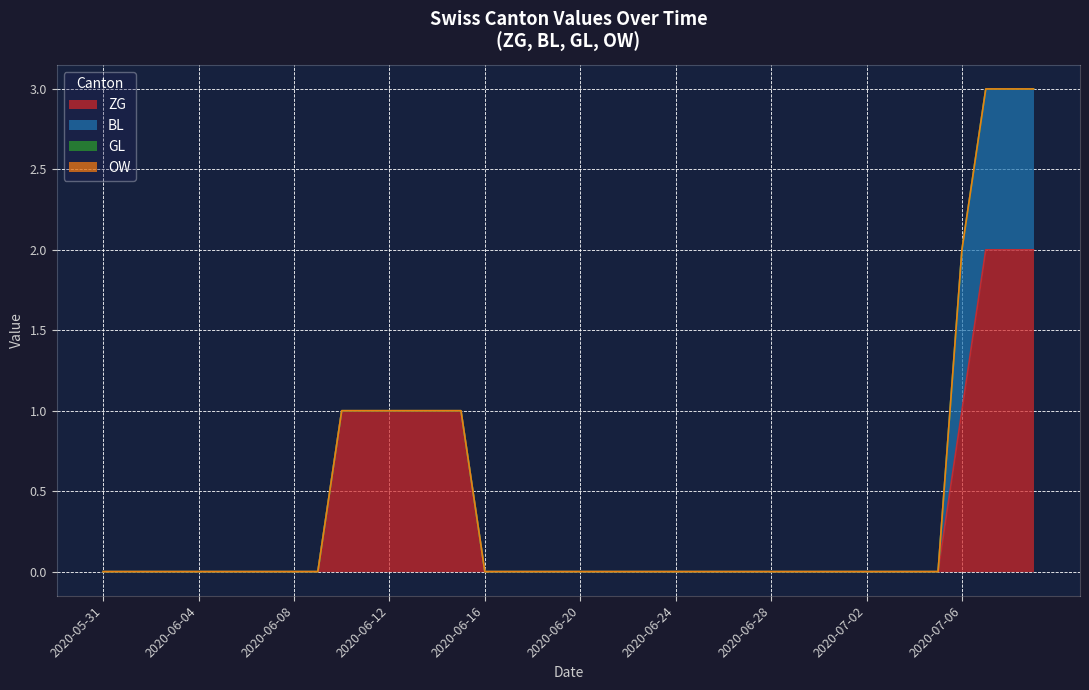

Is the value of BL at 2020-06-21 greater than the value of ZG at 2020-07-04?

No